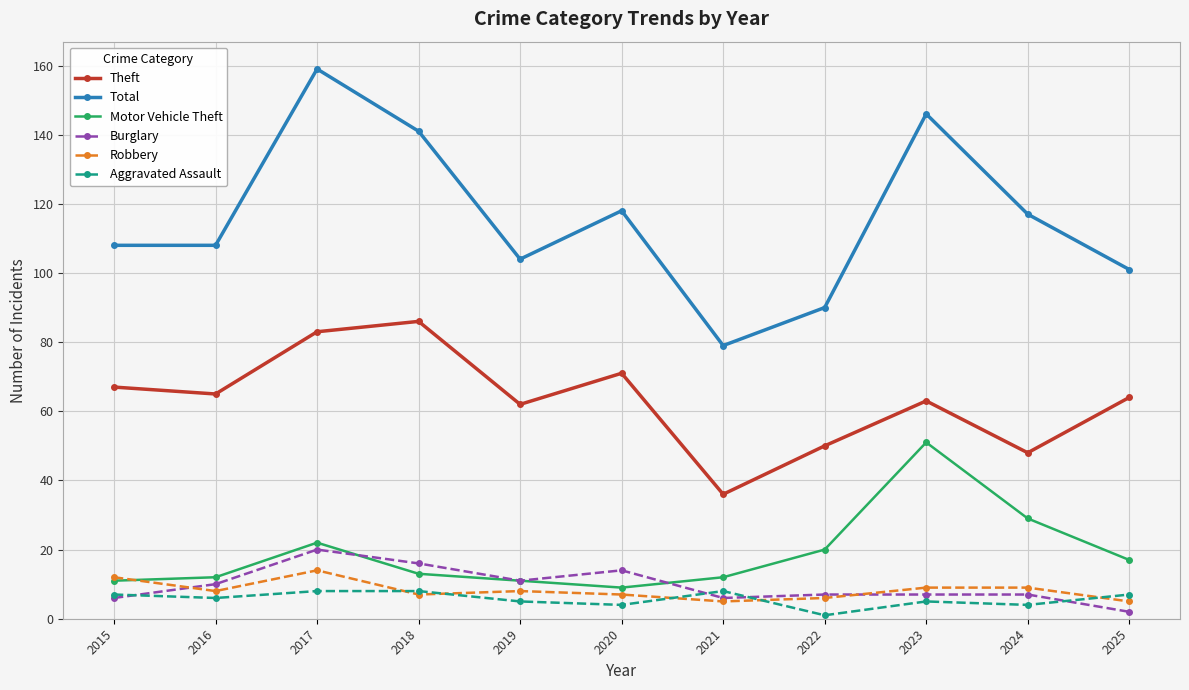

At which category does Motor Vehicle Theft reach its first local peak?

2017